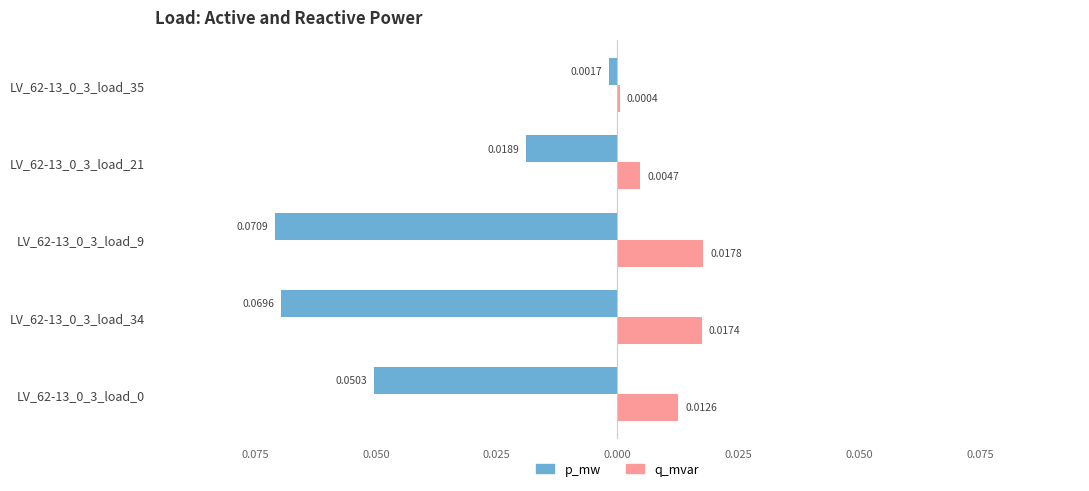

What are all the series names shown in the legend?

p_mw, q_mvar